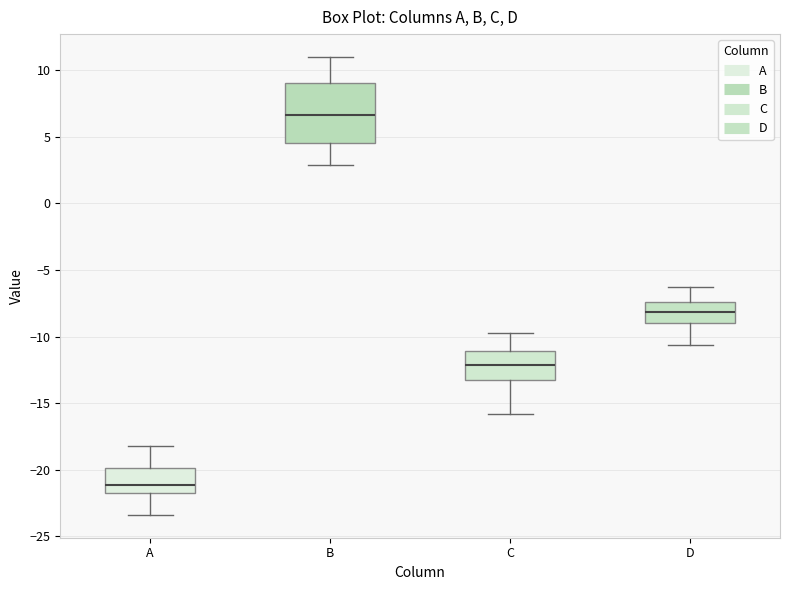

Which box's median line is the lowest?

A